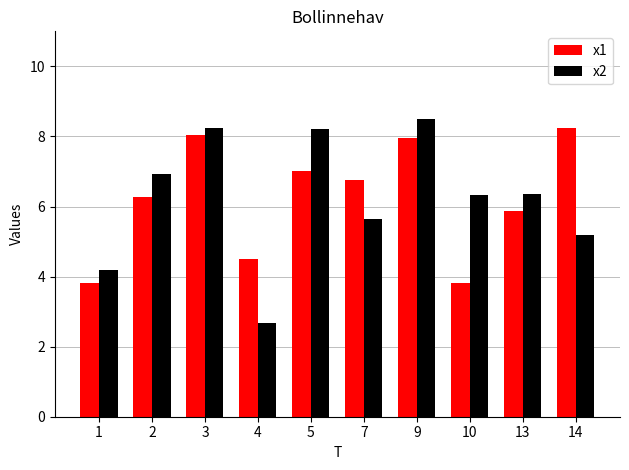

What is the sum of all x2 values?

62.2